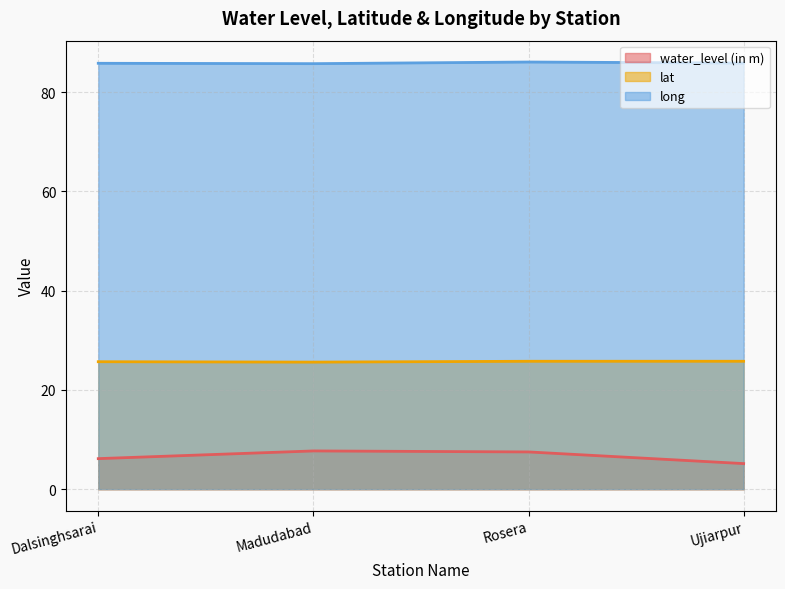

At which category is the sum across all series the highest?

Rosera